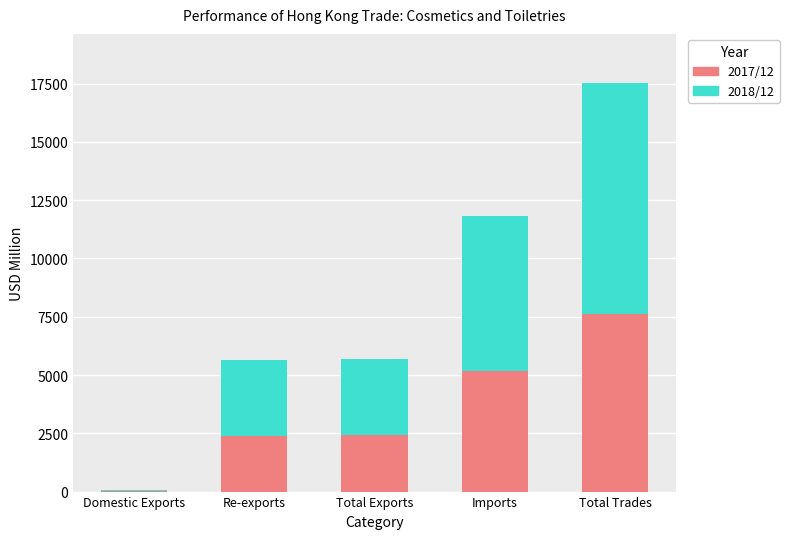

At which label does 2017/12 reach its peak?

Total Trades